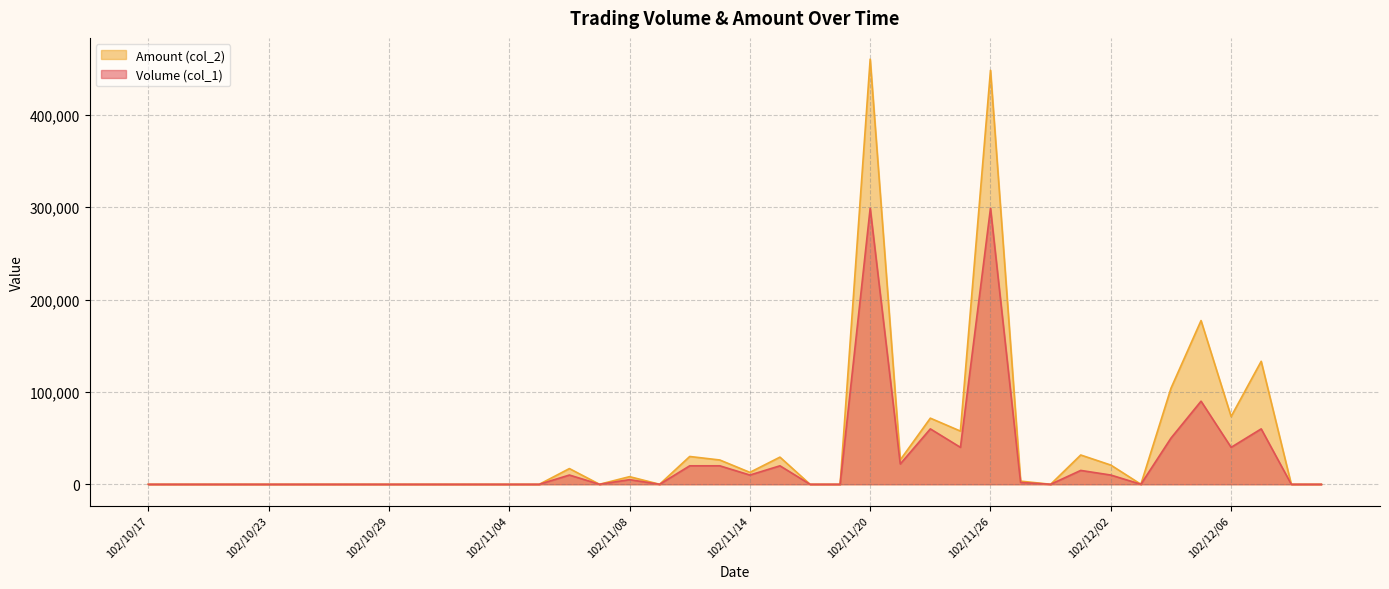

True or false: Amount (col_2) has more than 0 interior local peaks.

True